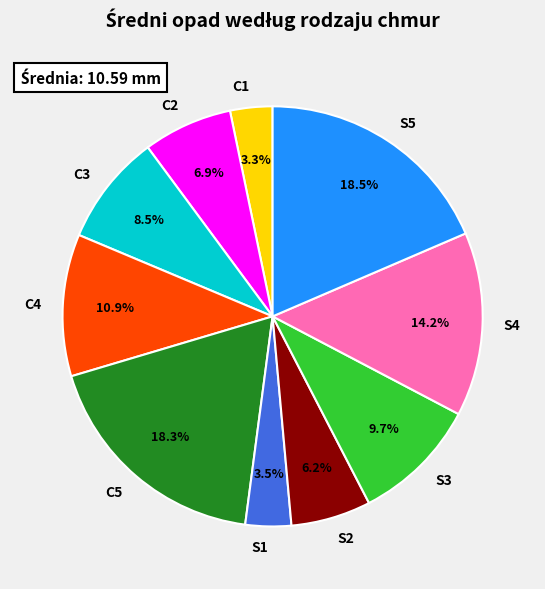

Which has a higher value, C5 or S2?

C5